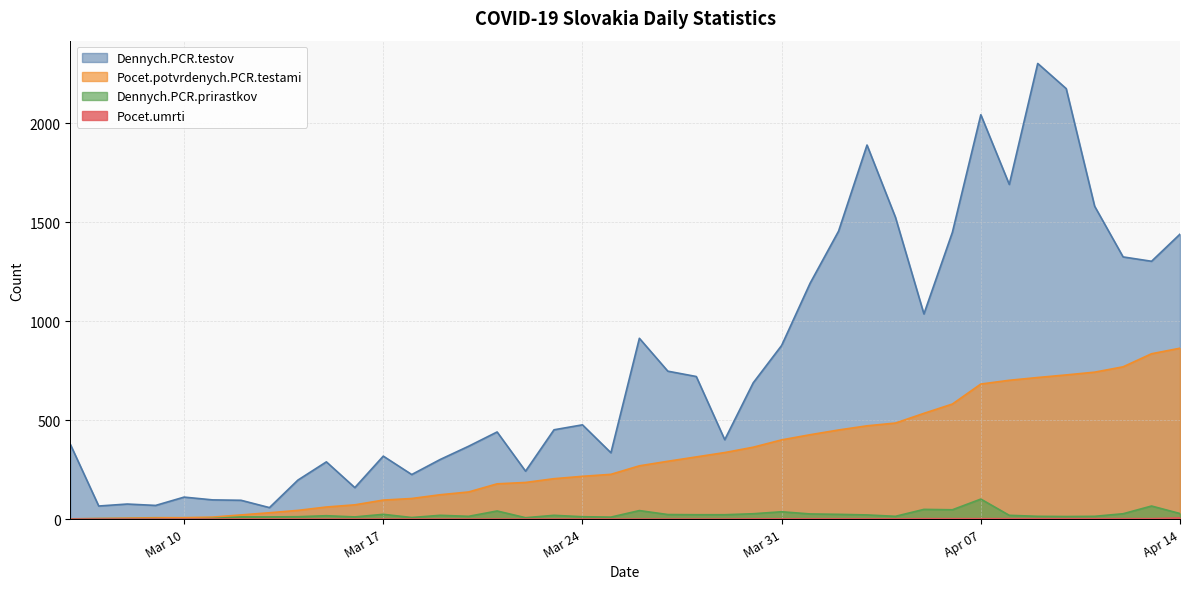

How many interior local peaks does the Dennych.PCR.prirastkov series have?

10